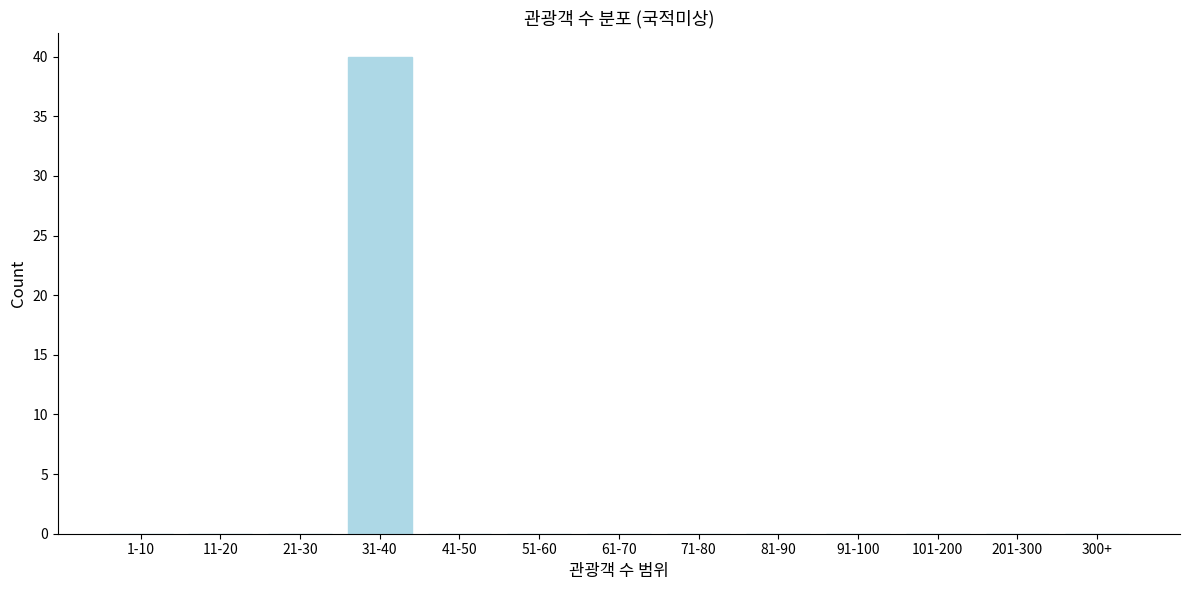

Reading right to left, list all the values displayed in this chart.

300+=0	201-300=0	101-200=0	91-100=0	81-90=0	71-80=0	61-70=0	51-60=0	41-50=0	31-40=40	21-30=0	11-20=0	1-10=0